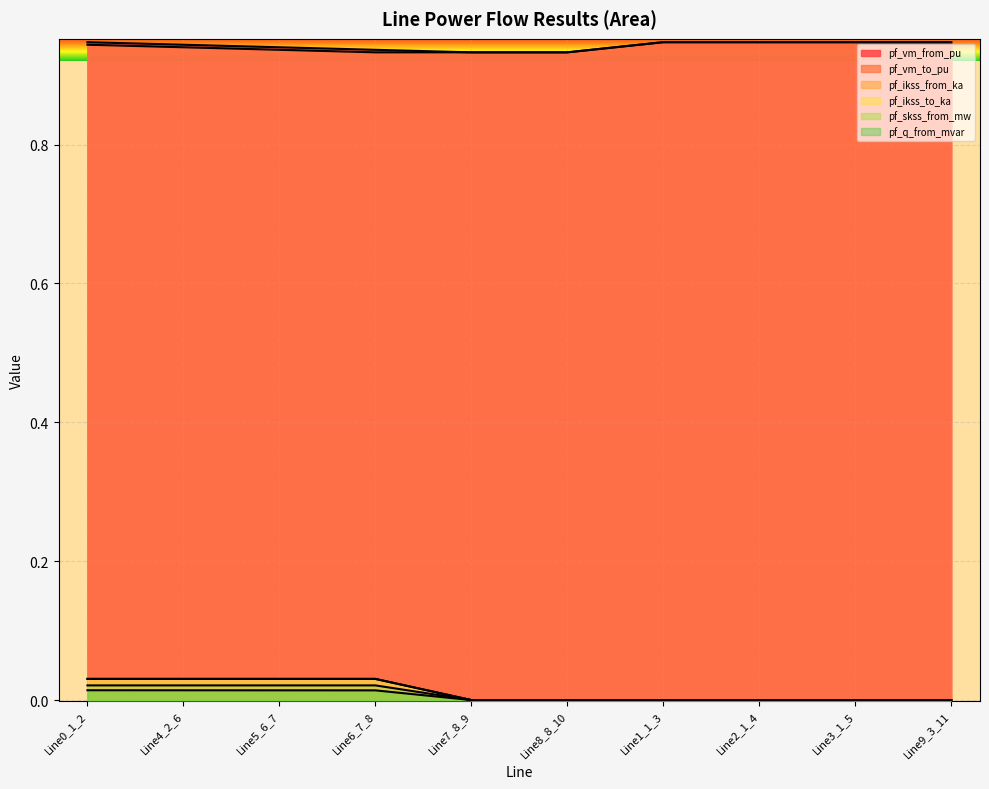

What are all the series names shown in the legend?

pf_vm_from_pu, pf_vm_to_pu, pf_ikss_from_ka, pf_ikss_to_ka, pf_skss_from_mw, pf_q_from_mvar